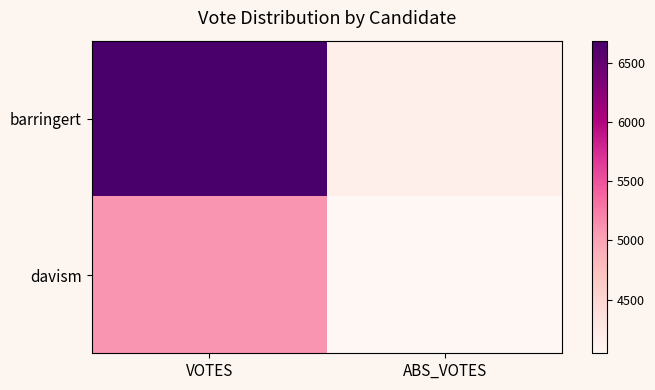

List the series in order of their overall mean, highest first.

barringert, davism